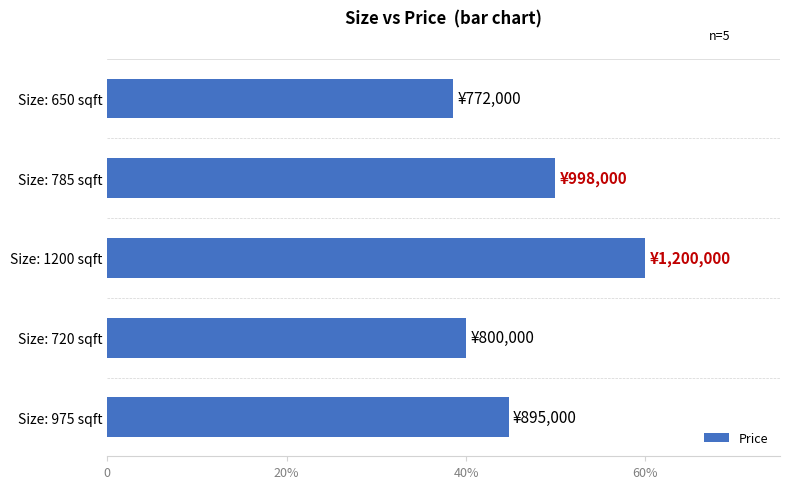

What is the smallest value displayed?

38.6